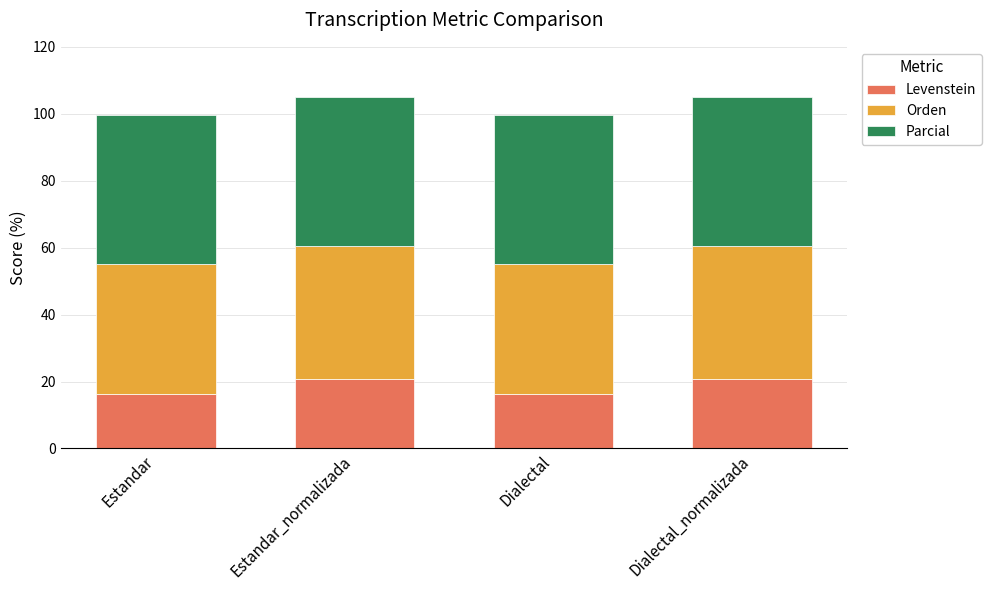

Read the Levenstein value at Dialectal.

16.2